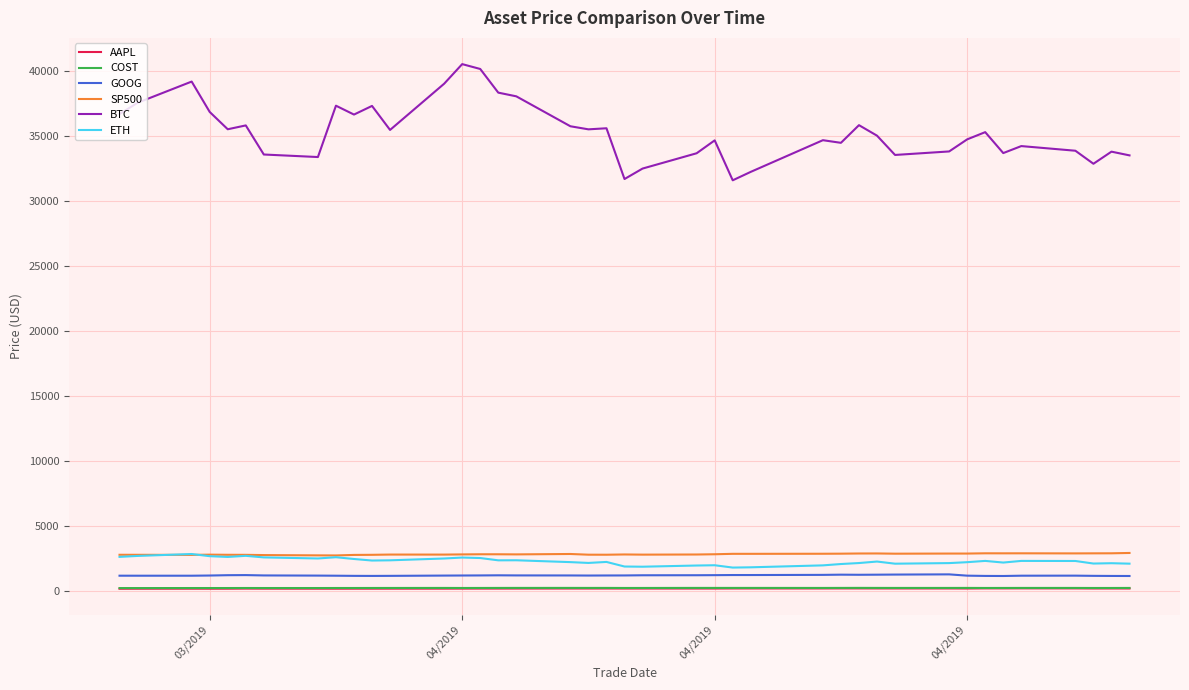

True or false: COST and GOOG intersect in this chart.

False